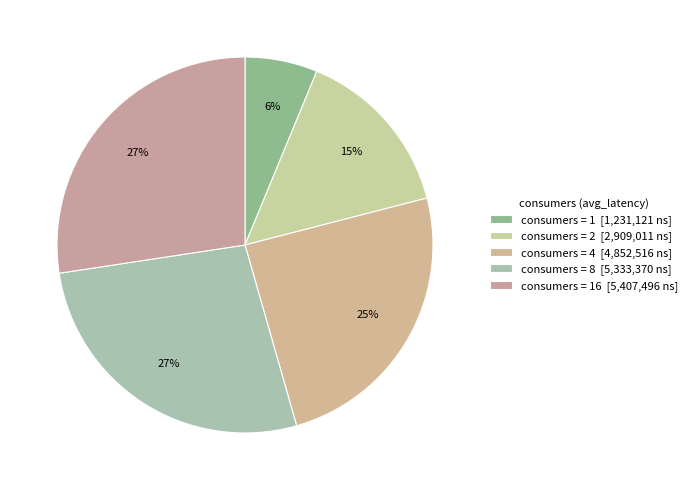

How many segments does this pie chart have?

5